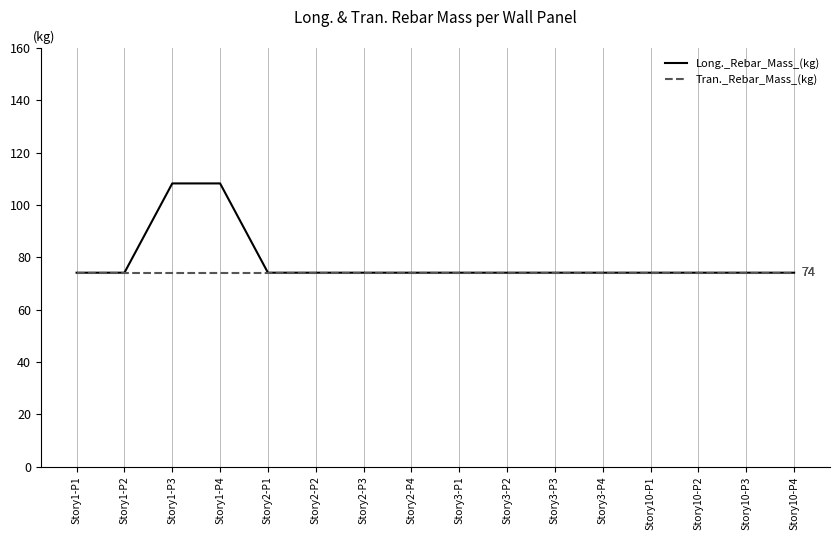

Does the chart display data point markers on the line(s)?

No